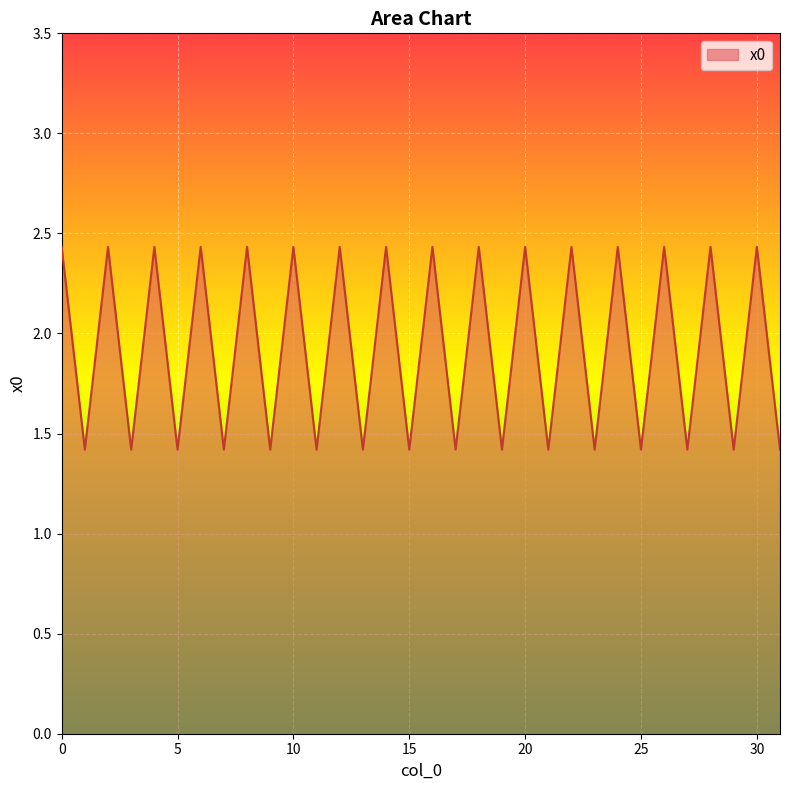

What is the greatest value displayed?

2.4